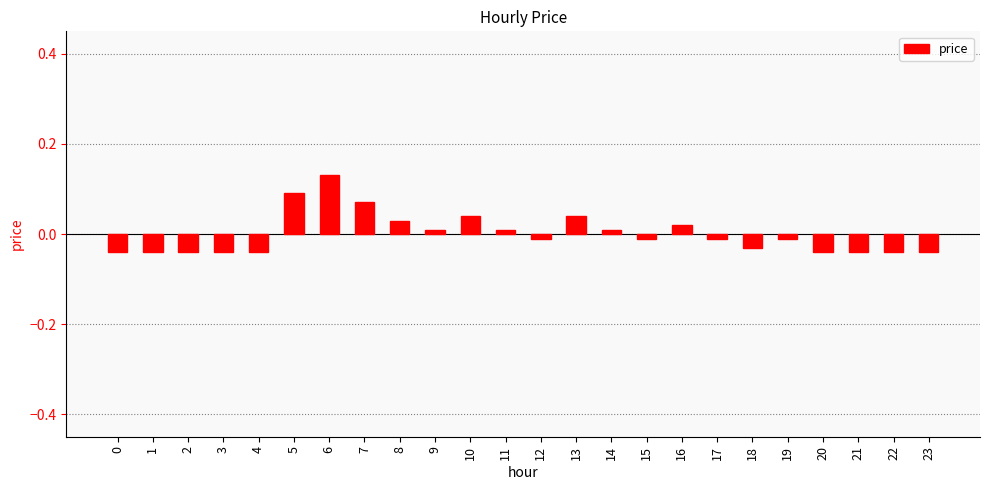

At which category does the chart reach its peak across all series?

6